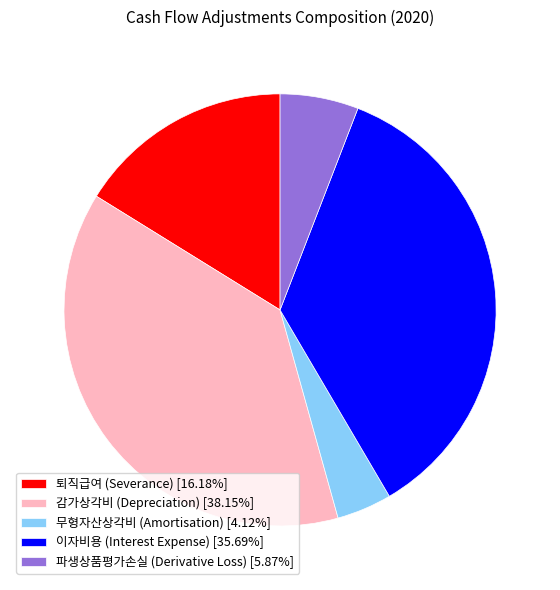

Is 퇴직급여 (Severance) the majority of the pie?

No